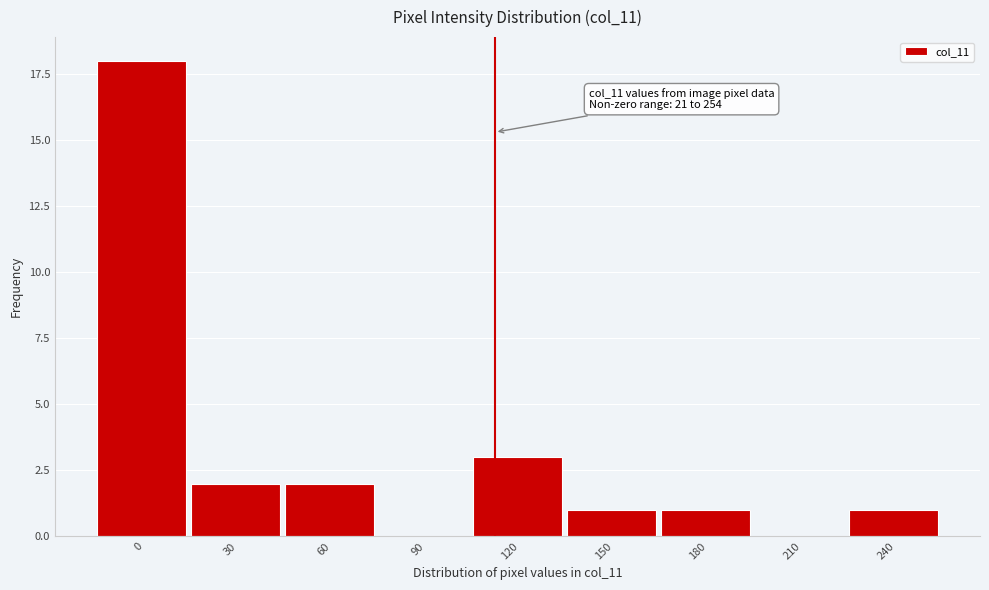

Reading right to left, transcribe all the data shown in this chart.

240=1	210=0	180=1	150=1	120=3	90=0	60=2	30=2	0=18